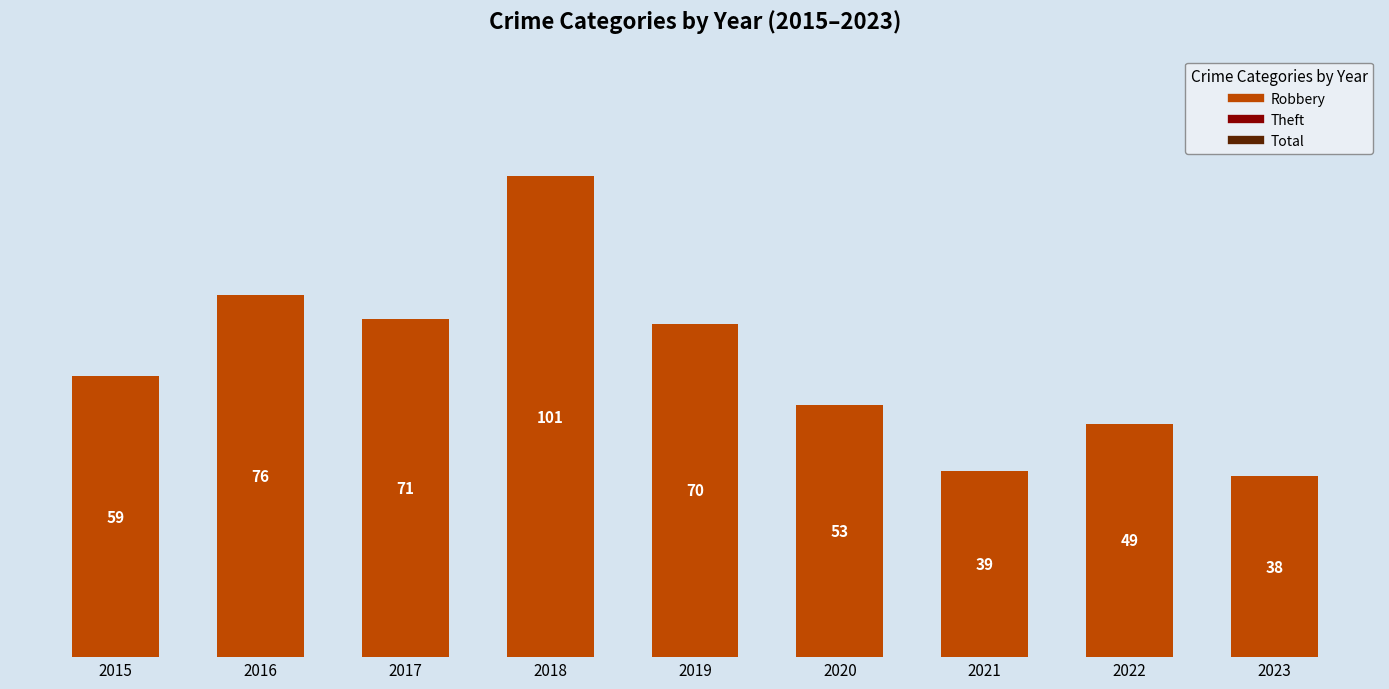

Which category has the lowest value across all series?

2023